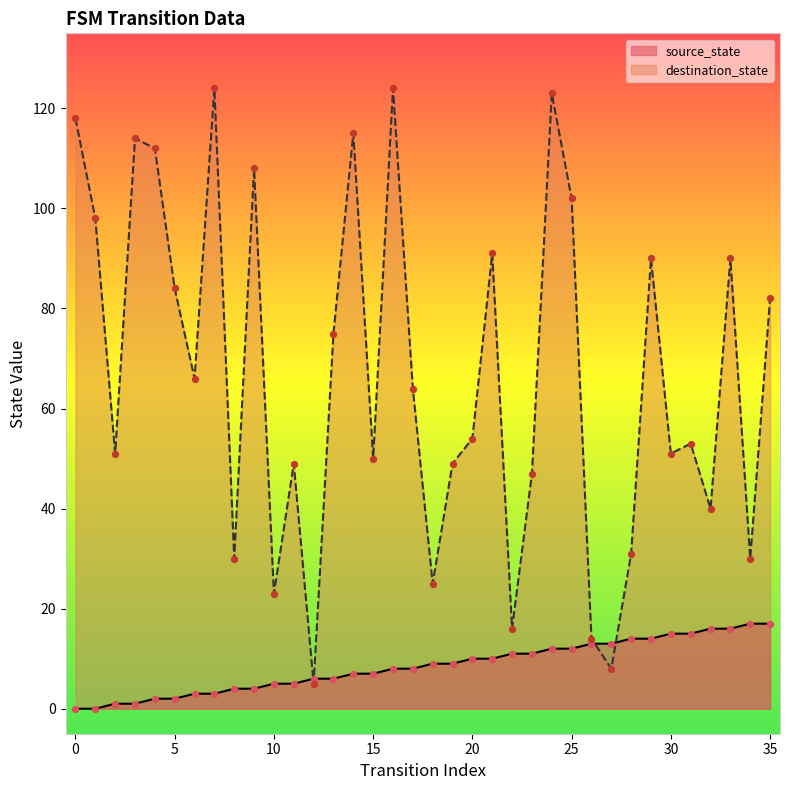

At which category is the sum across all series the highest?

24